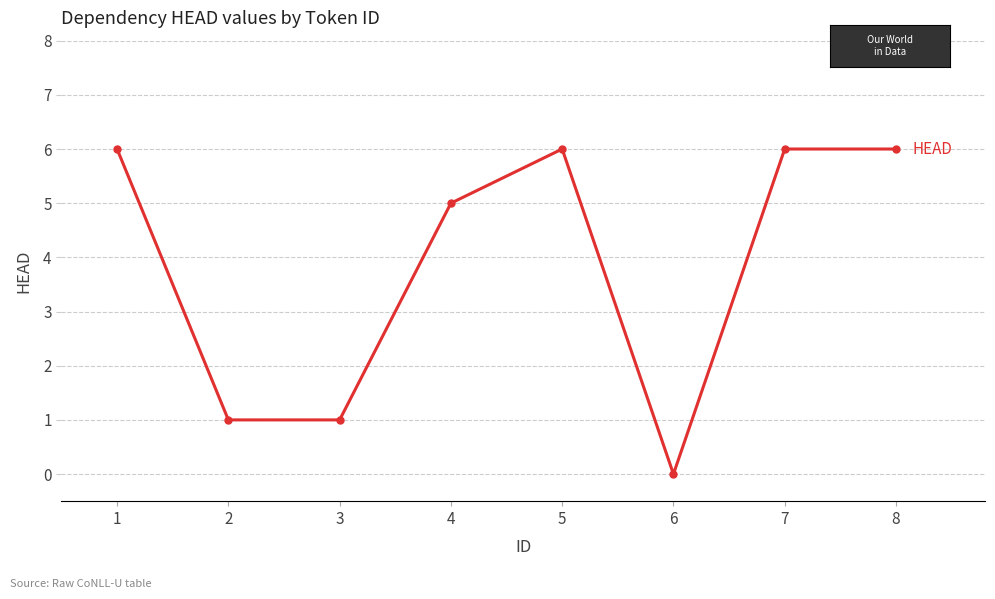

Is it true that the value at 6 is -3?

False